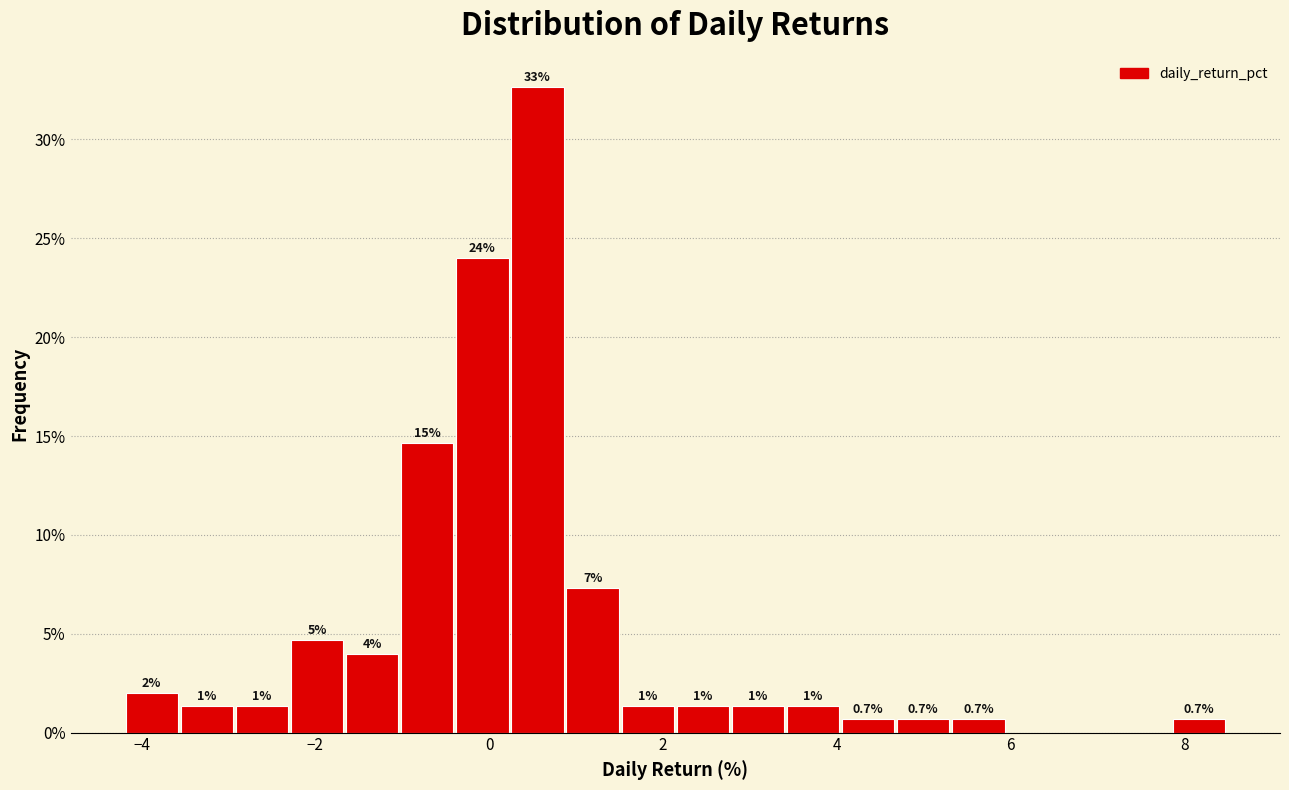

Read against the x-axis, roughly where is the centre of the tallest bar?

0.6